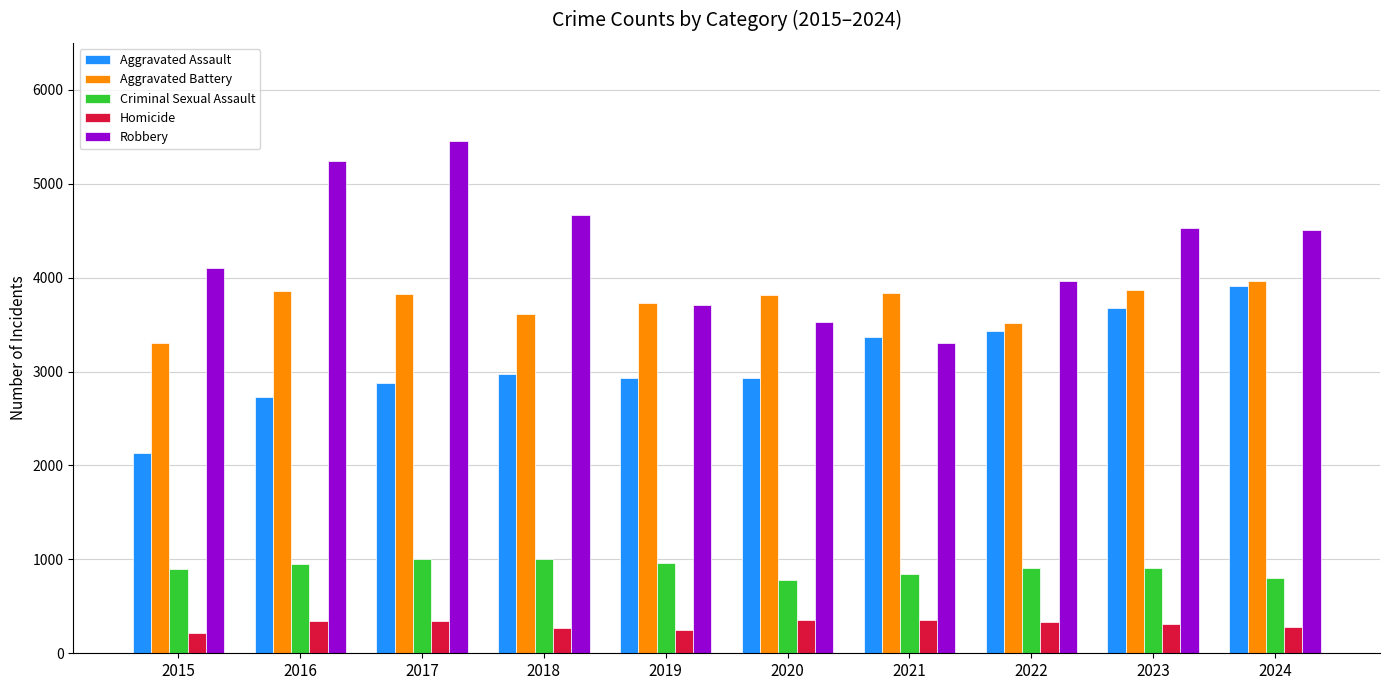

How many distinct data groups are displayed?

5